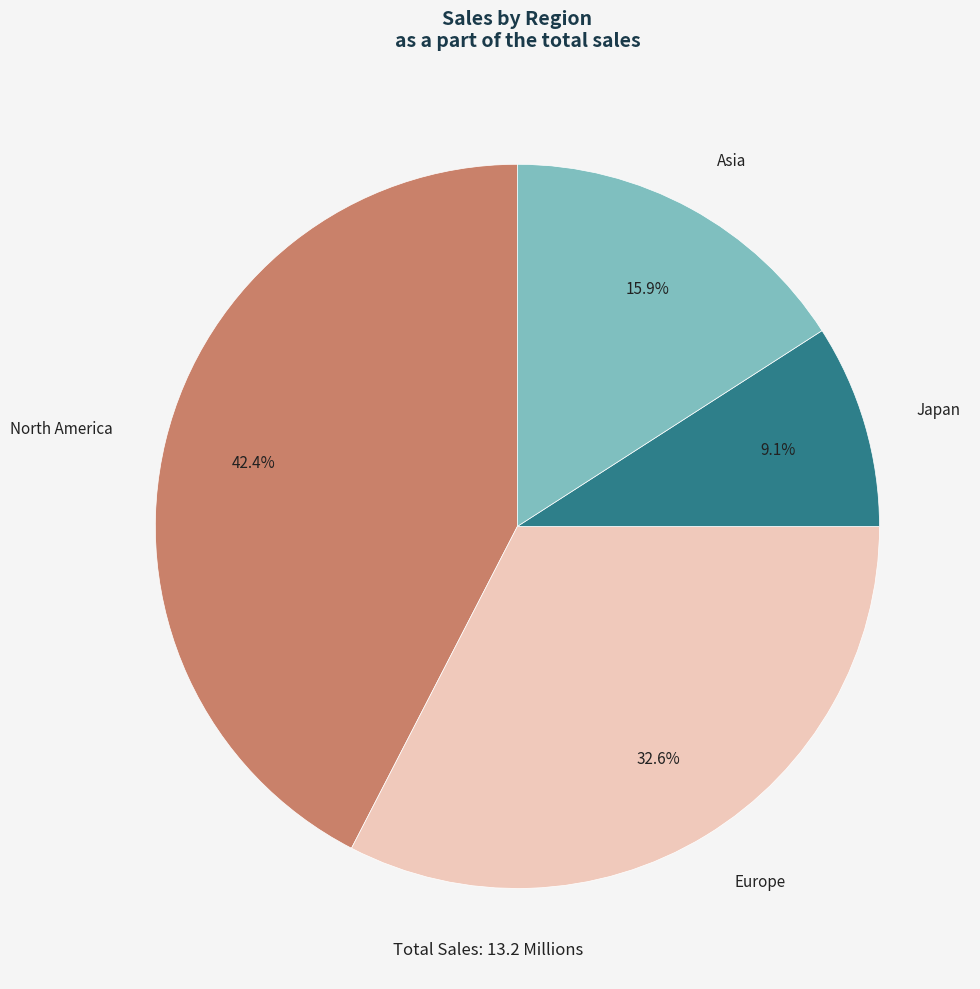

What is the total percentage of Asia and Japan?

25.0%